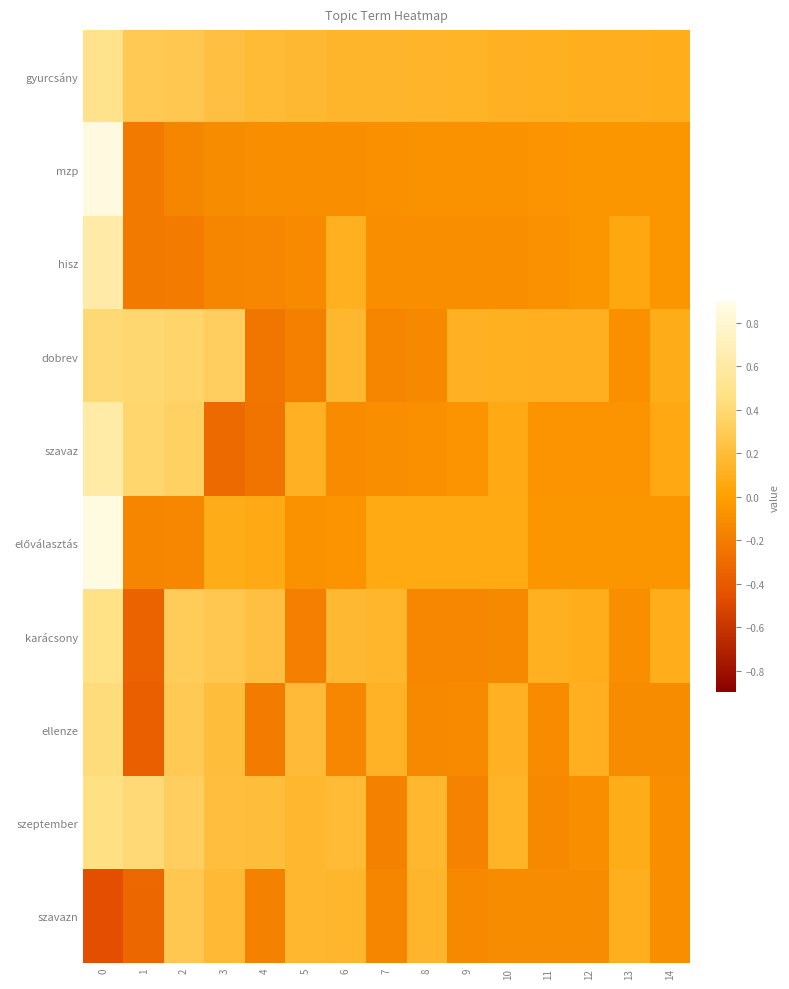

What is the minimum value shown in the chart?

-0.5